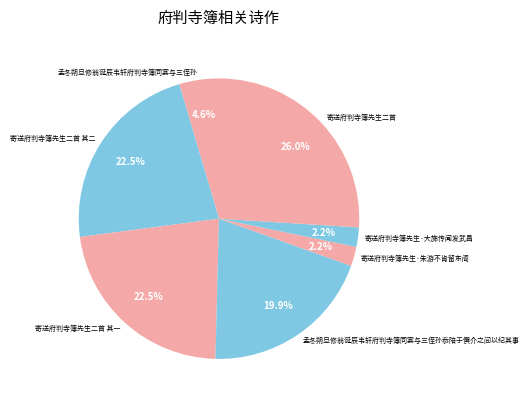

To the nearest percent, what is the combined percentage of 孟冬朔旦修翁诞辰韦轩府判寺簿同宴与三侄孙忝陪于僎介之间以纪其事 and 寄送府判寺簿先生·朱游不肯留东阁?

22%